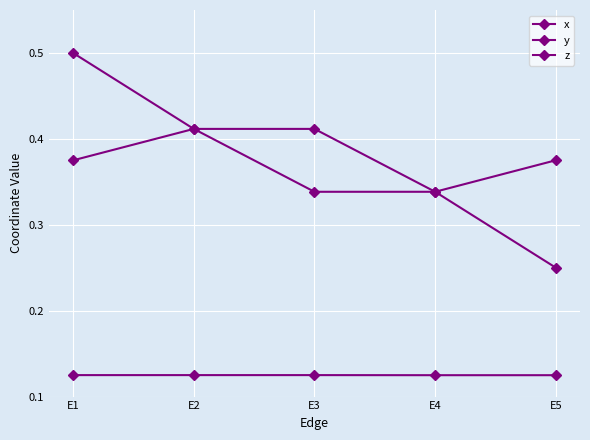

What is the spread (max minus min) of values at E5?

0.3